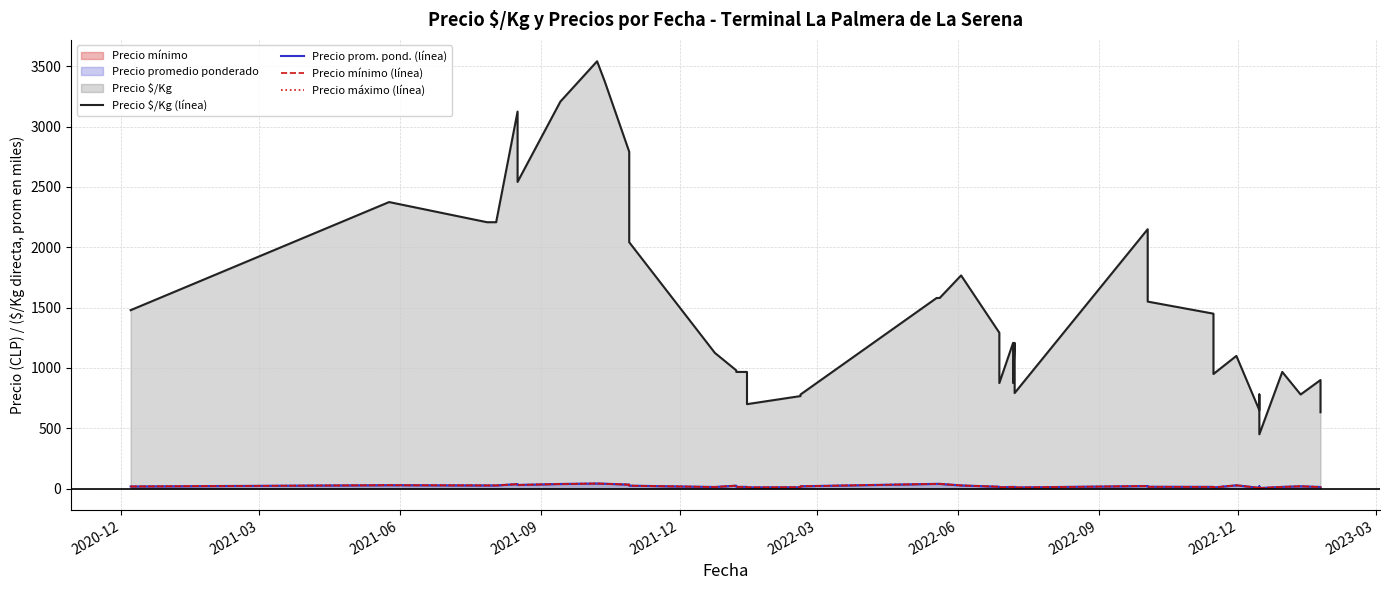

Which series has the largest total across all categories?

Precio $/Kg (línea)